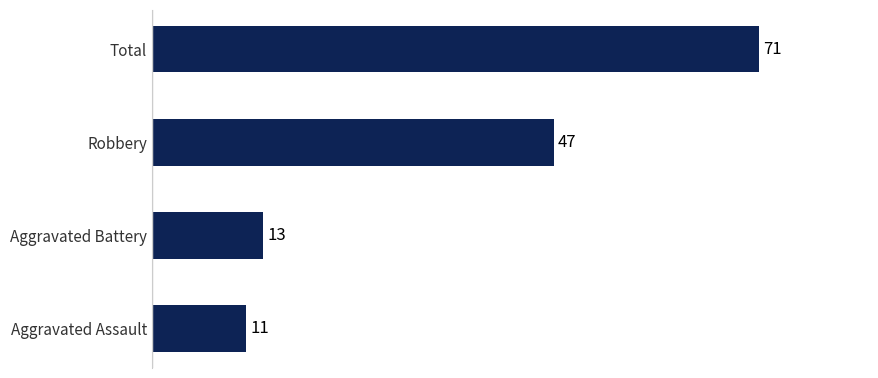

The value at Aggravated Assault is 11. True or false?

True